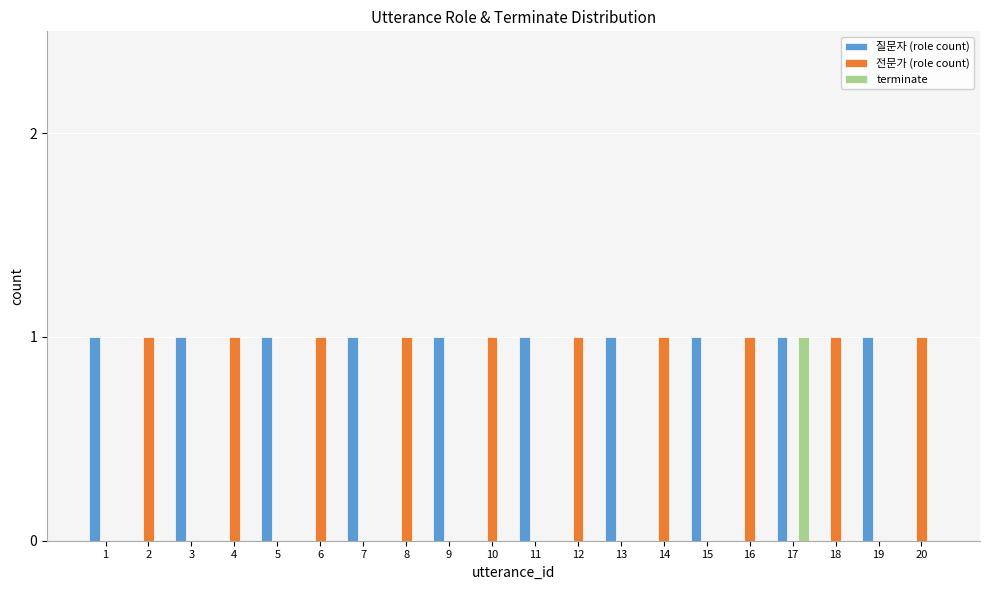

At which category is the sum across all series the highest?

17